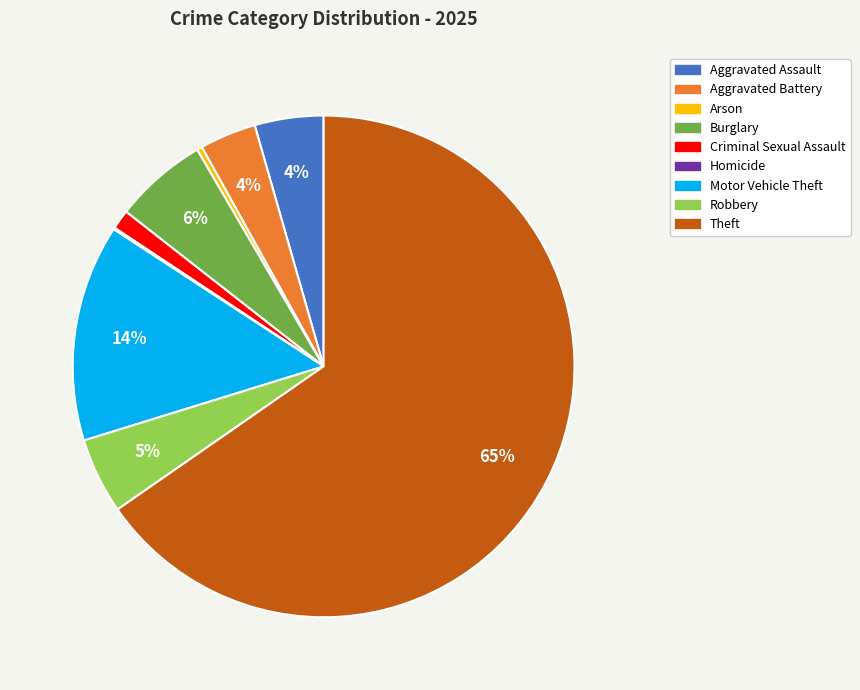

What percentage is the Motor Vehicle Theft slice, to the nearest percent?

14%